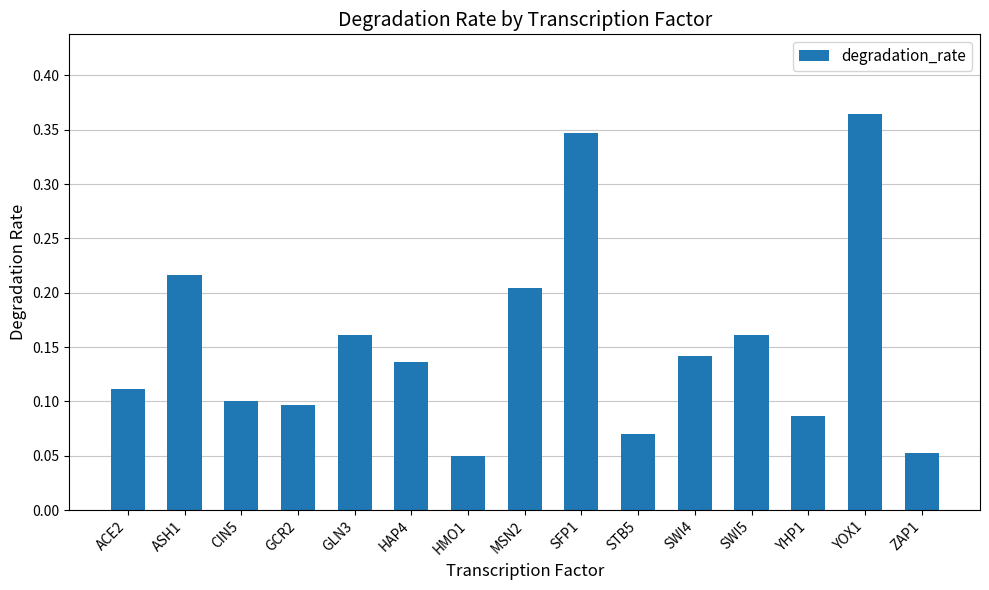

What position from the right is SWI5?

4